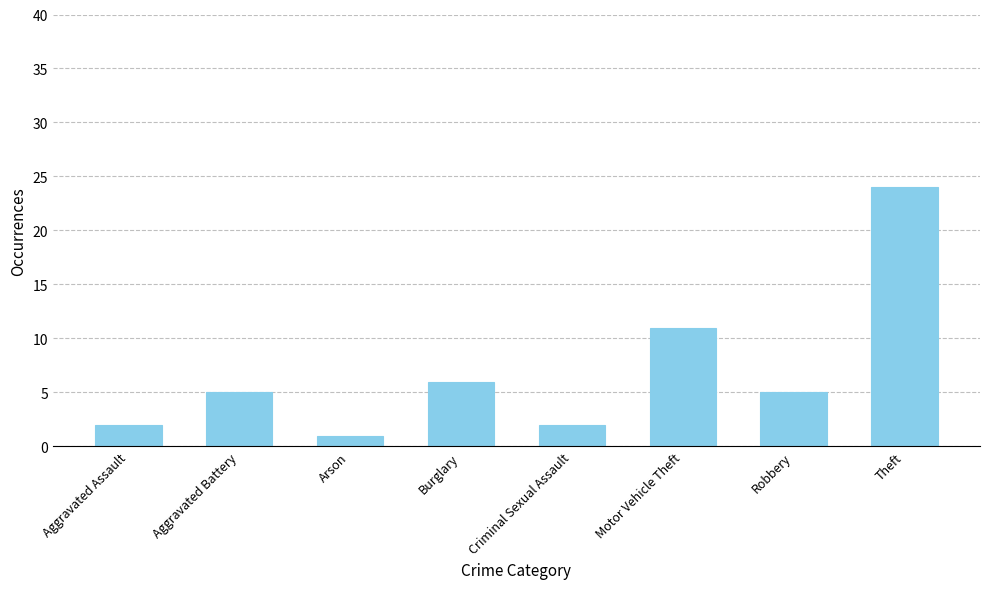

At which label is the value closest to 12?

Motor Vehicle Theft